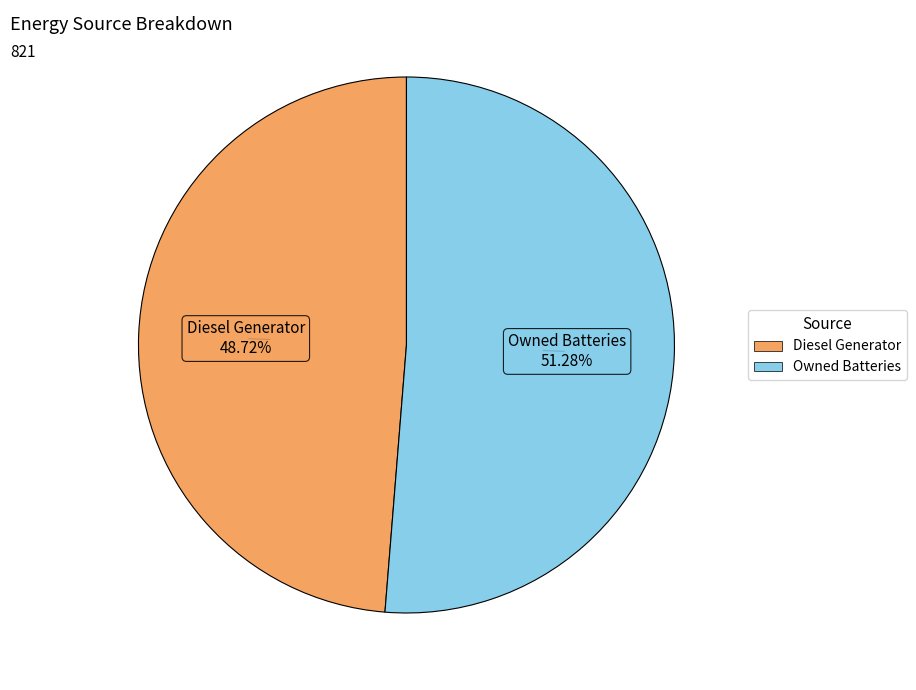

Is there any slice that represents more than half of the pie?

Yes